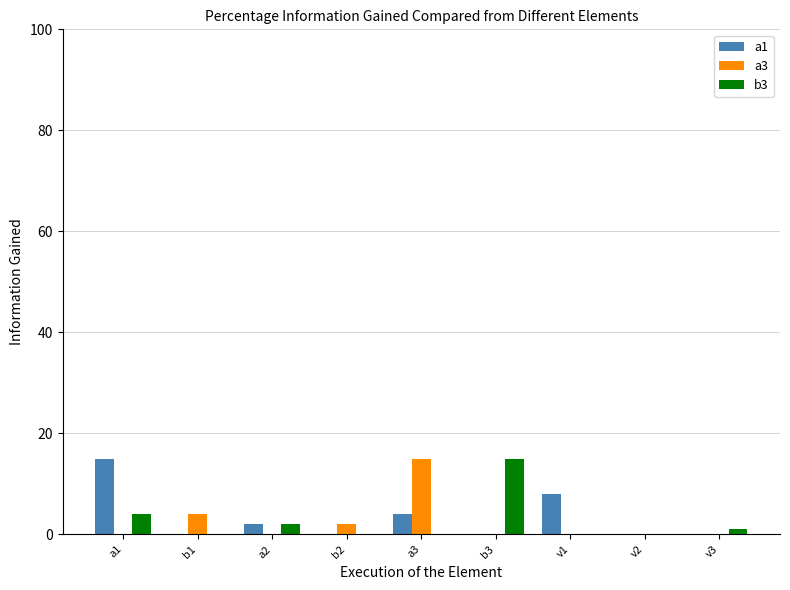

At which label is a3 closest to 7?

b1